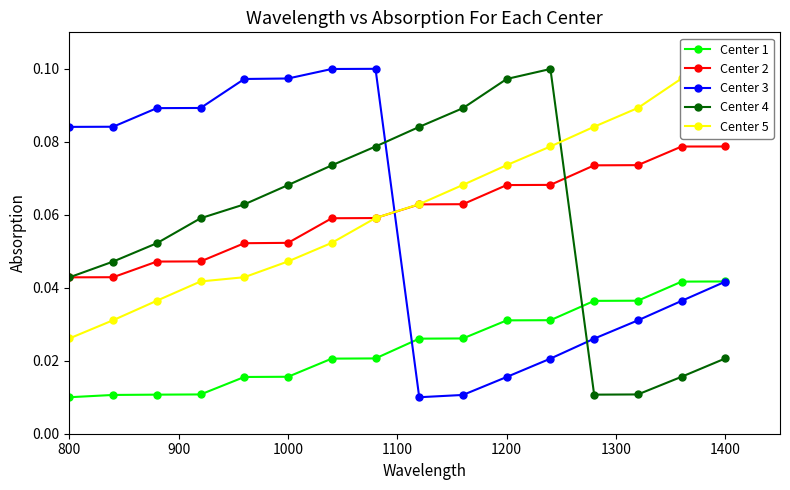

How many Center 4 values are between 0 and 1?

16